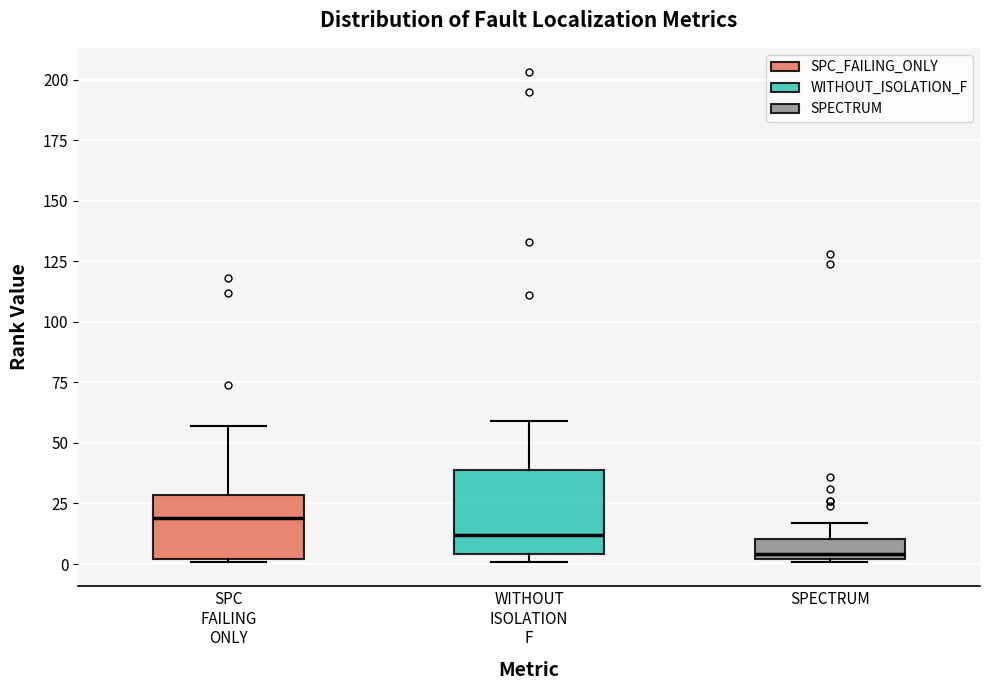

Which box is the tallest, from its lower edge to its upper edge?

WITHOUT ISOLATION F